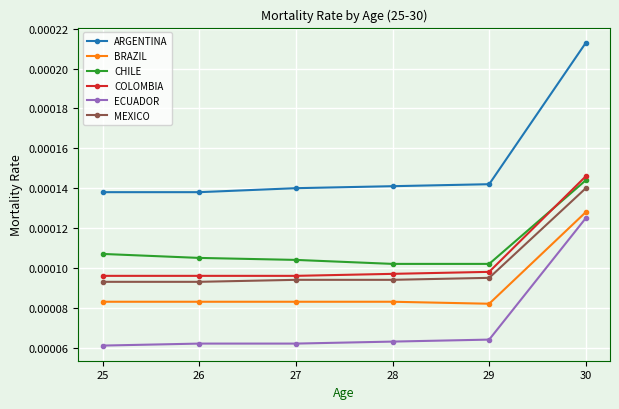

After their last crossing, which series has the higher values: CHILE or COLOMBIA?

COLOMBIA